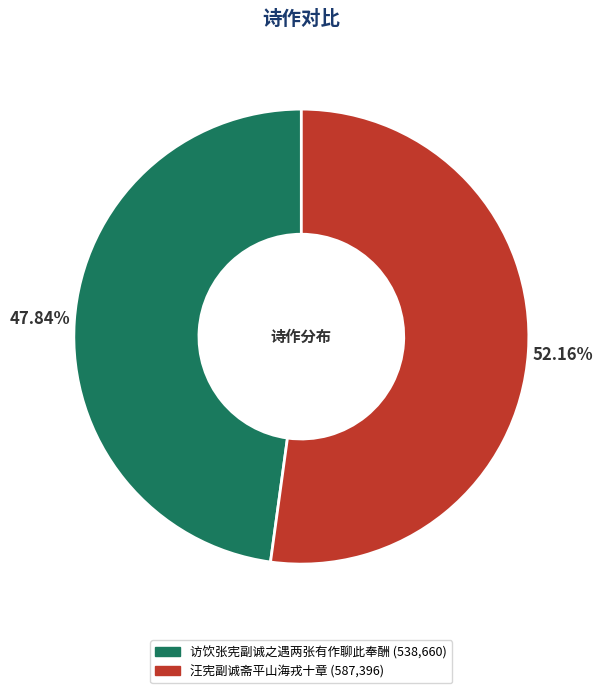

To the nearest percent, what is the difference between the largest and smallest slice percentages?

4%